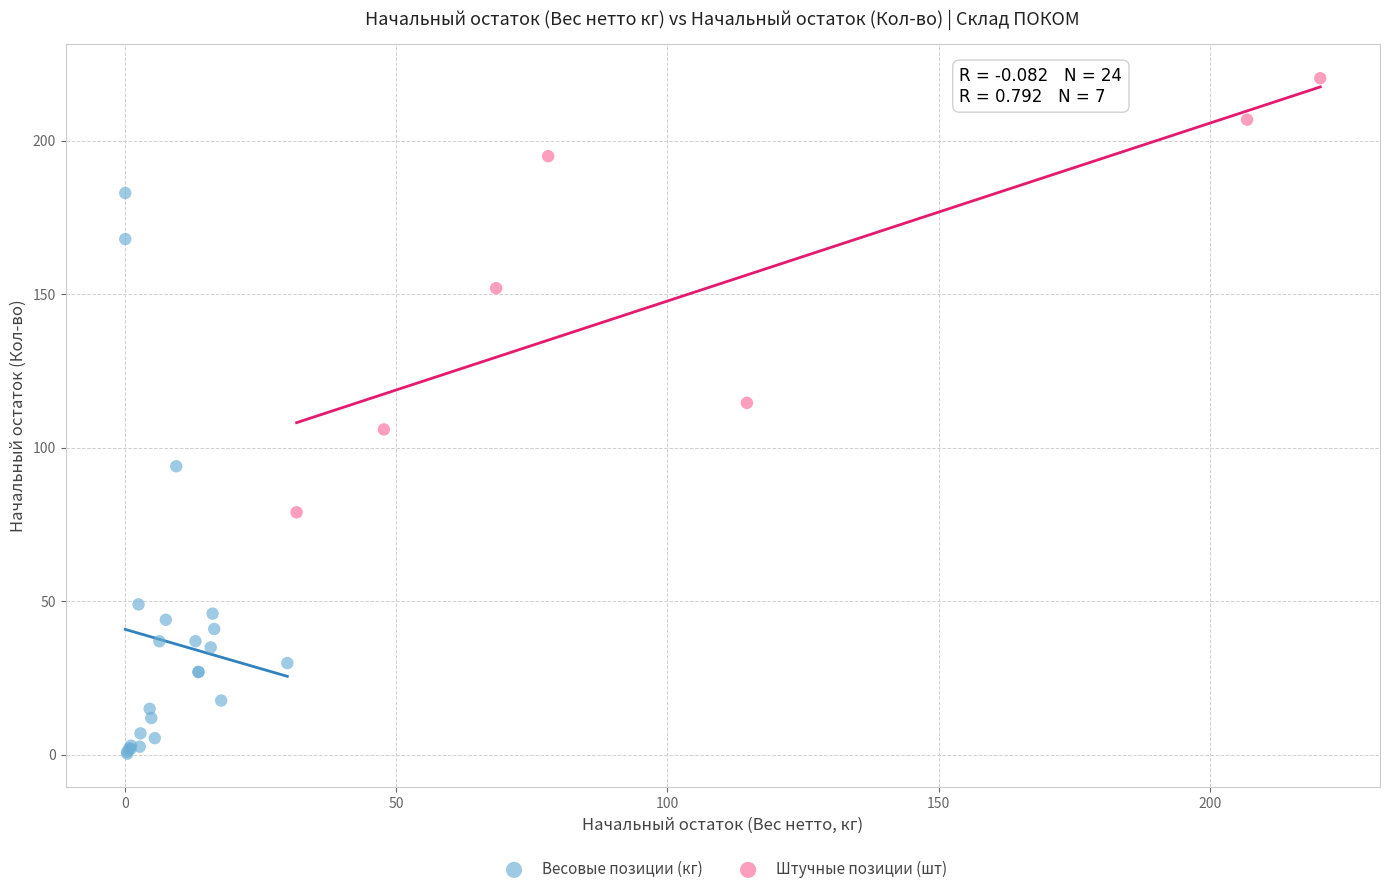

What are all the series names shown in the legend?

Весовые позиции (кг), Штучные позиции (шт)